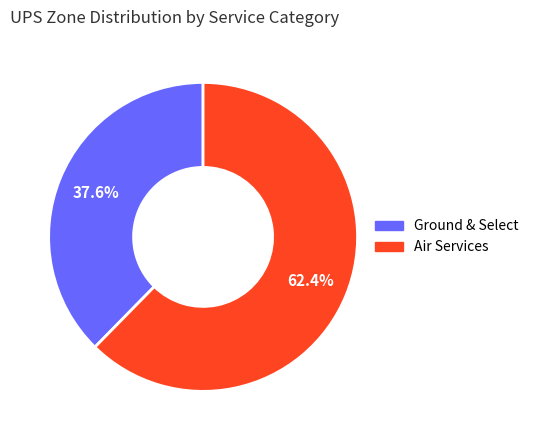

Is there any slice that represents more than half of the pie?

Yes